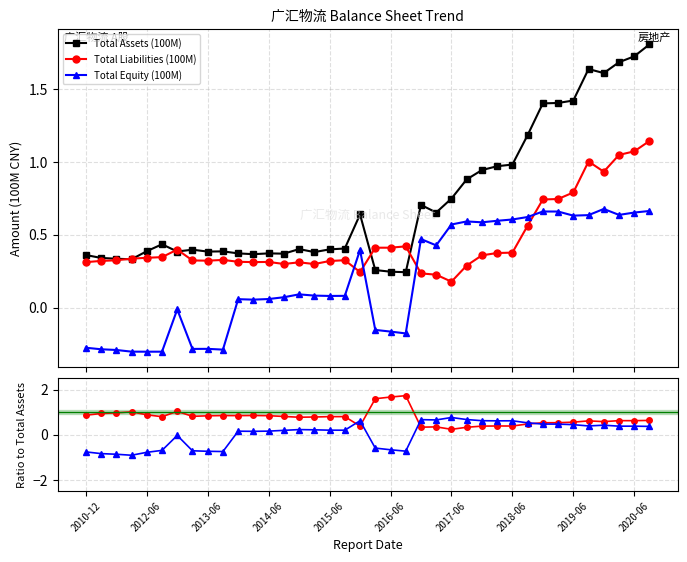

How many data points does each series have?

38